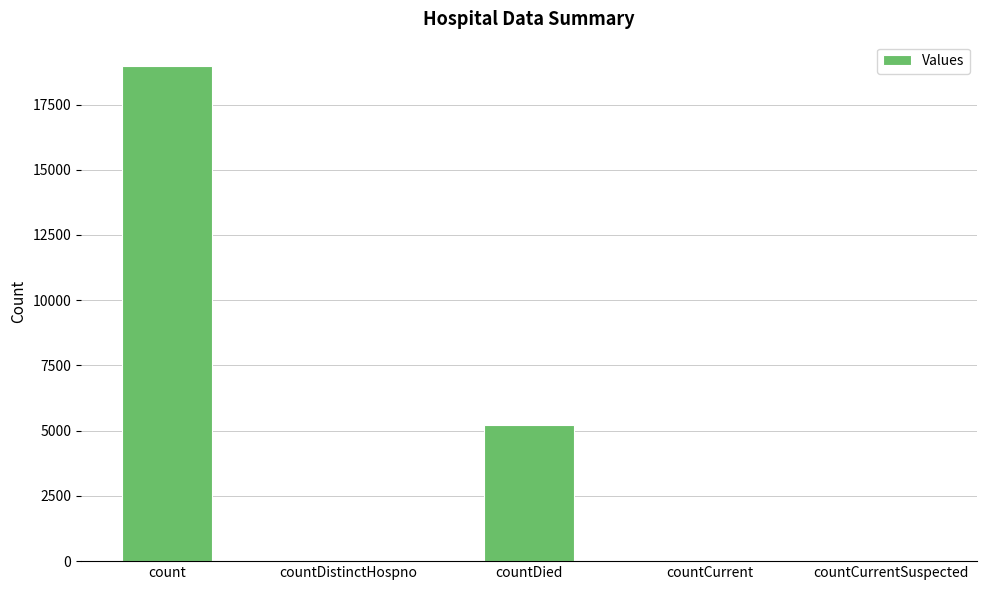

What is the greatest value displayed?

18960